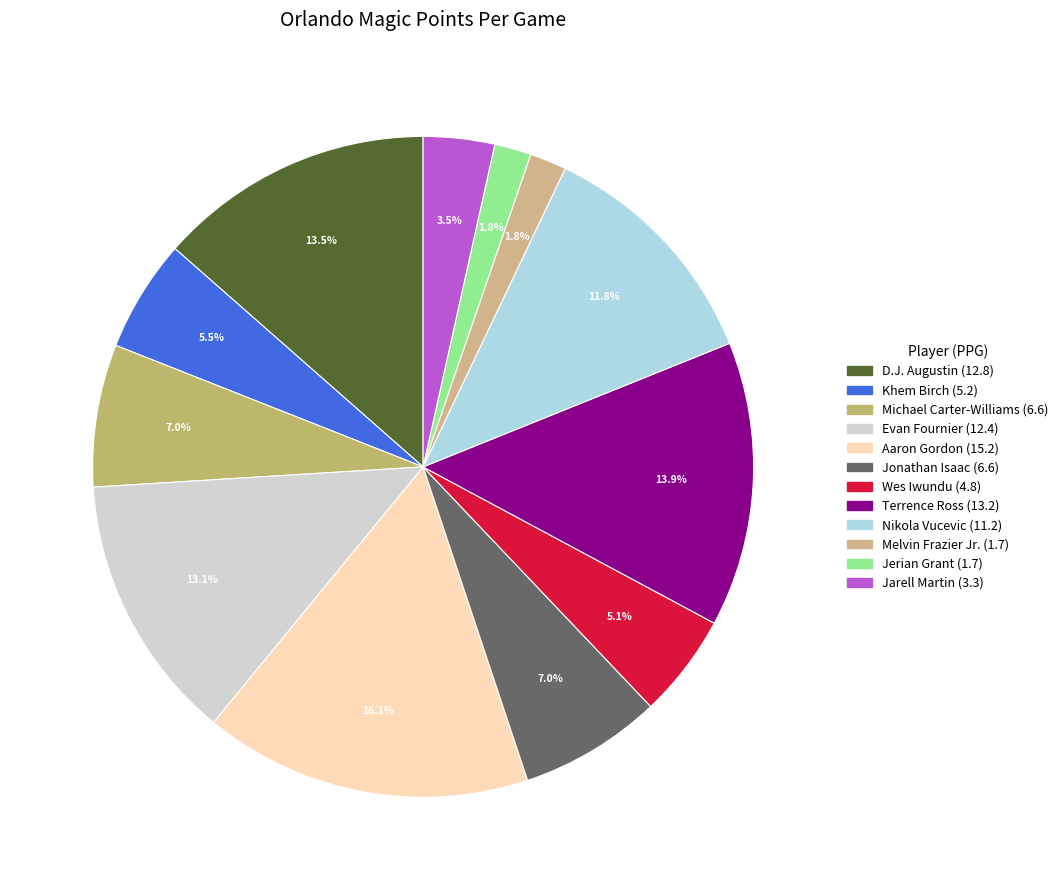

Which category has the smallest portion of the pie?

Melvin Frazier Jr.